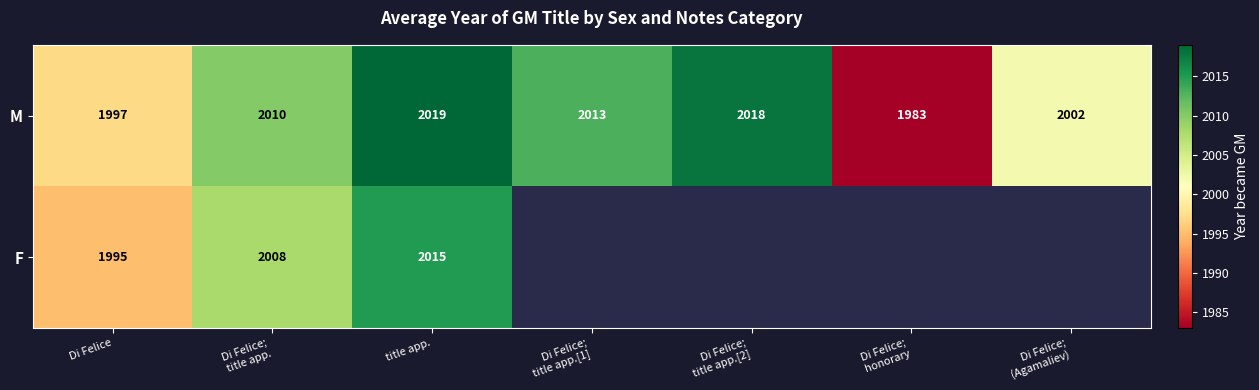

At Di Felice, list the series in order from largest to smallest.

M, F